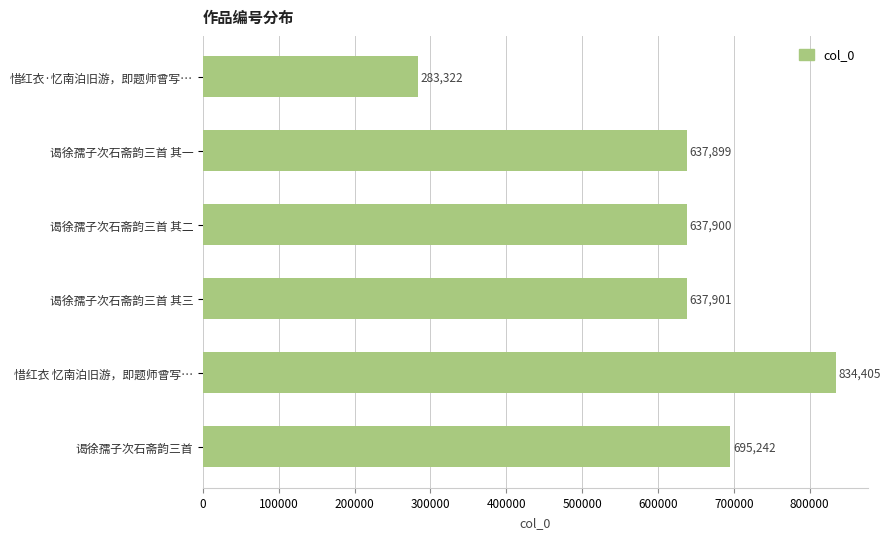

Is it true that the value at 惜红衣 忆南泊旧游，即题师曾写… is 834405?

True